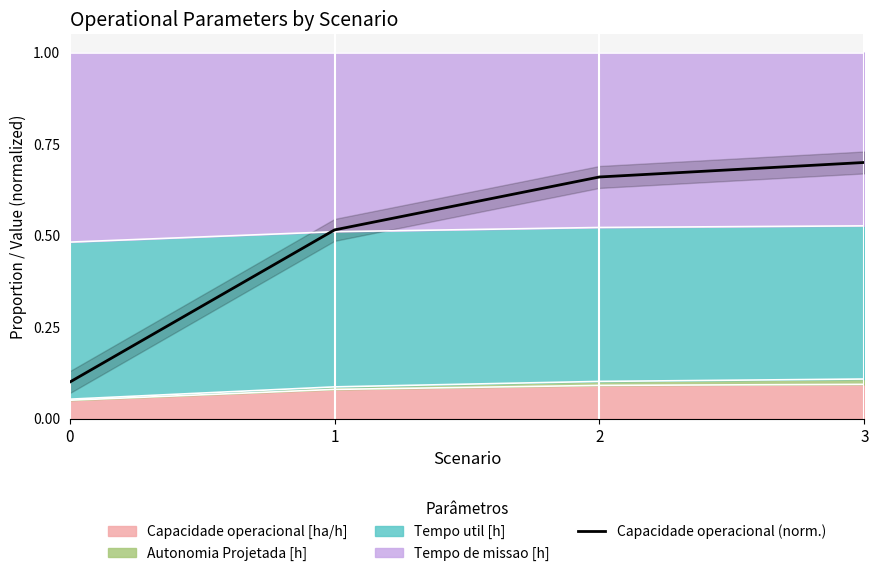

What is the difference between the maximum and minimum values?

0.6